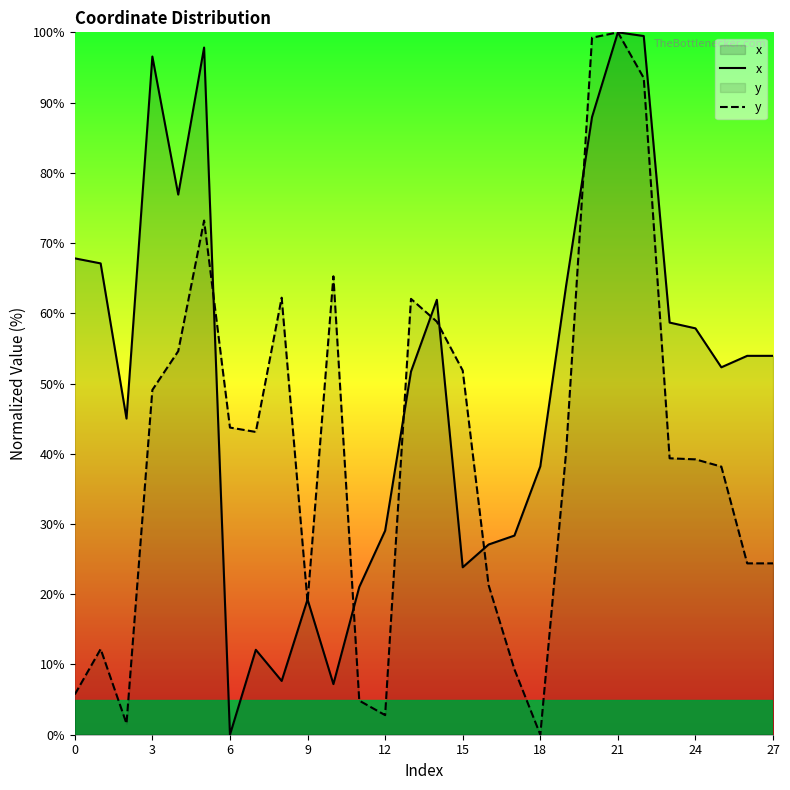

What is the difference between the second highest and minimum values in the y series?

99.2